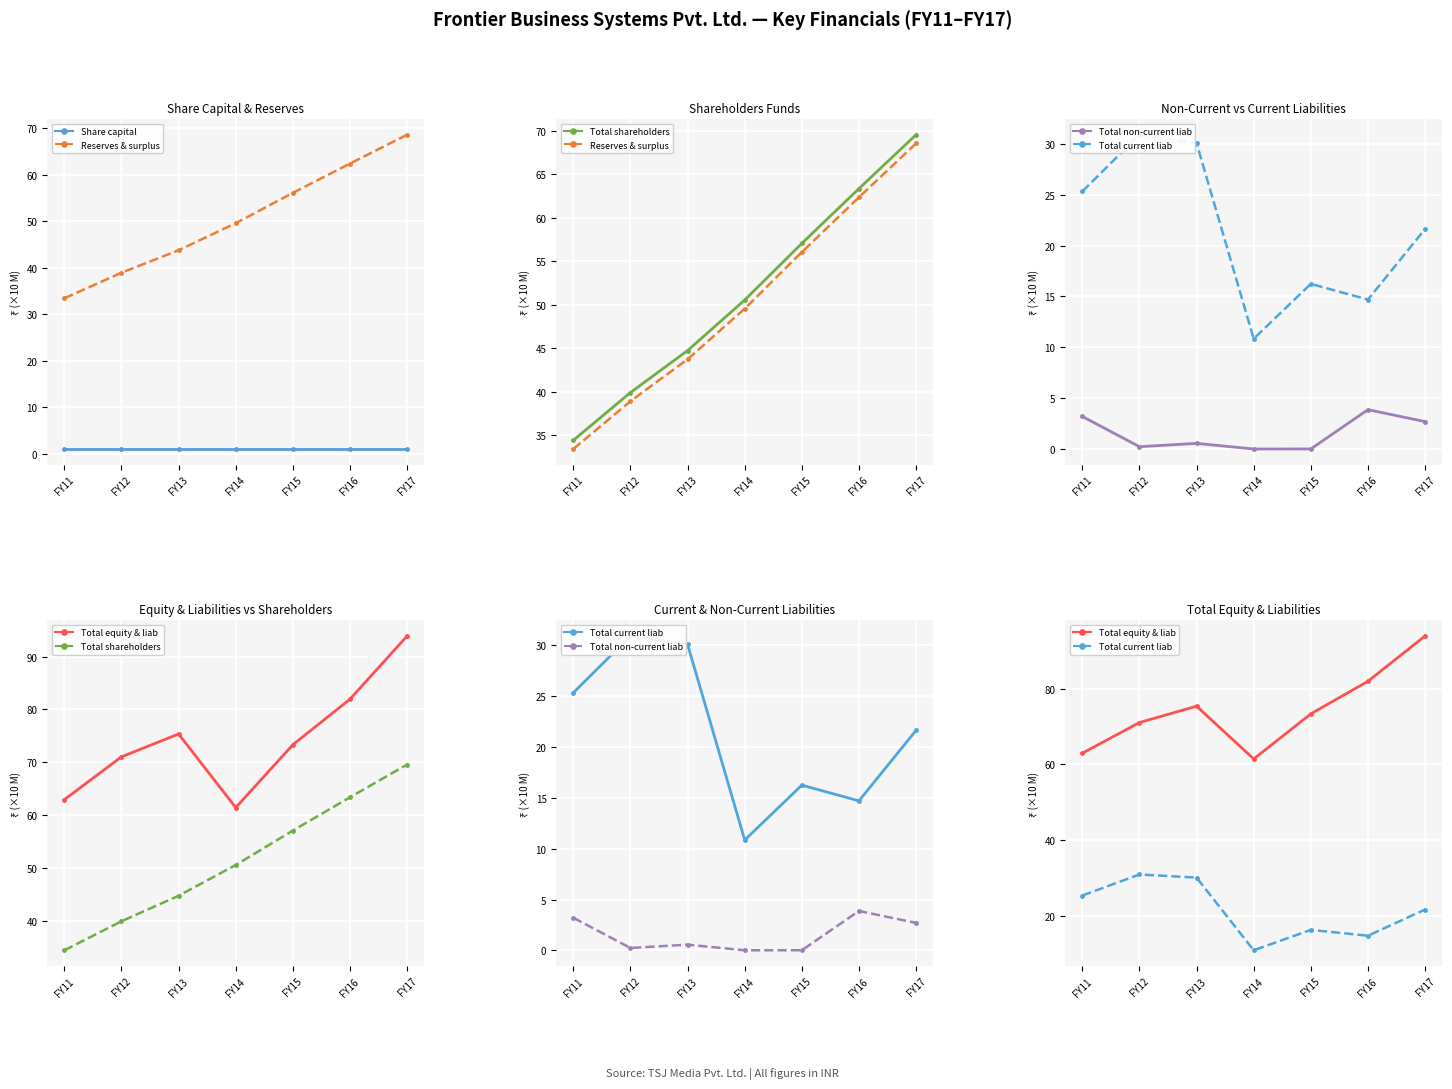

True or false: Total non-current liab and Reserves & surplus intersect in this chart.

False